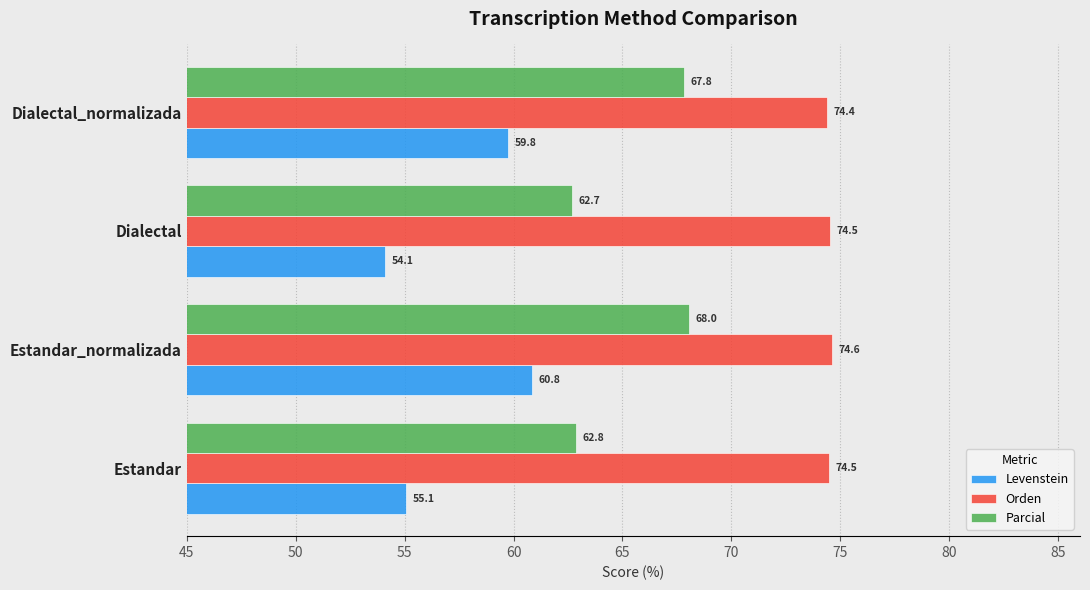

At how many categories does at least one series exceed 74?

4